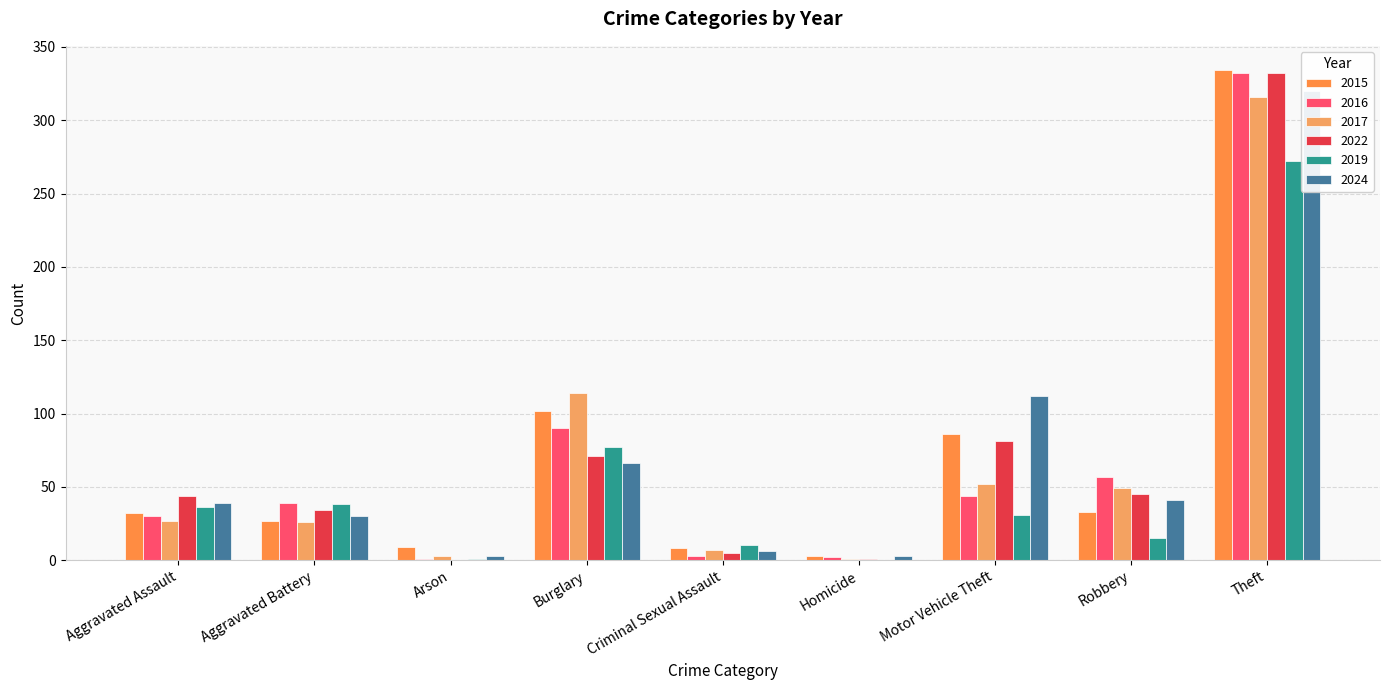

What is the sum of all 2016 values?

598